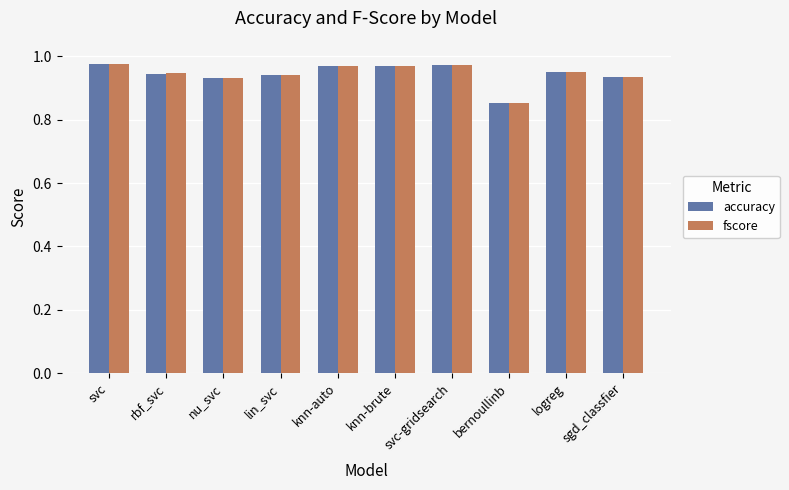

What are all the series names shown in the legend?

accuracy, fscore